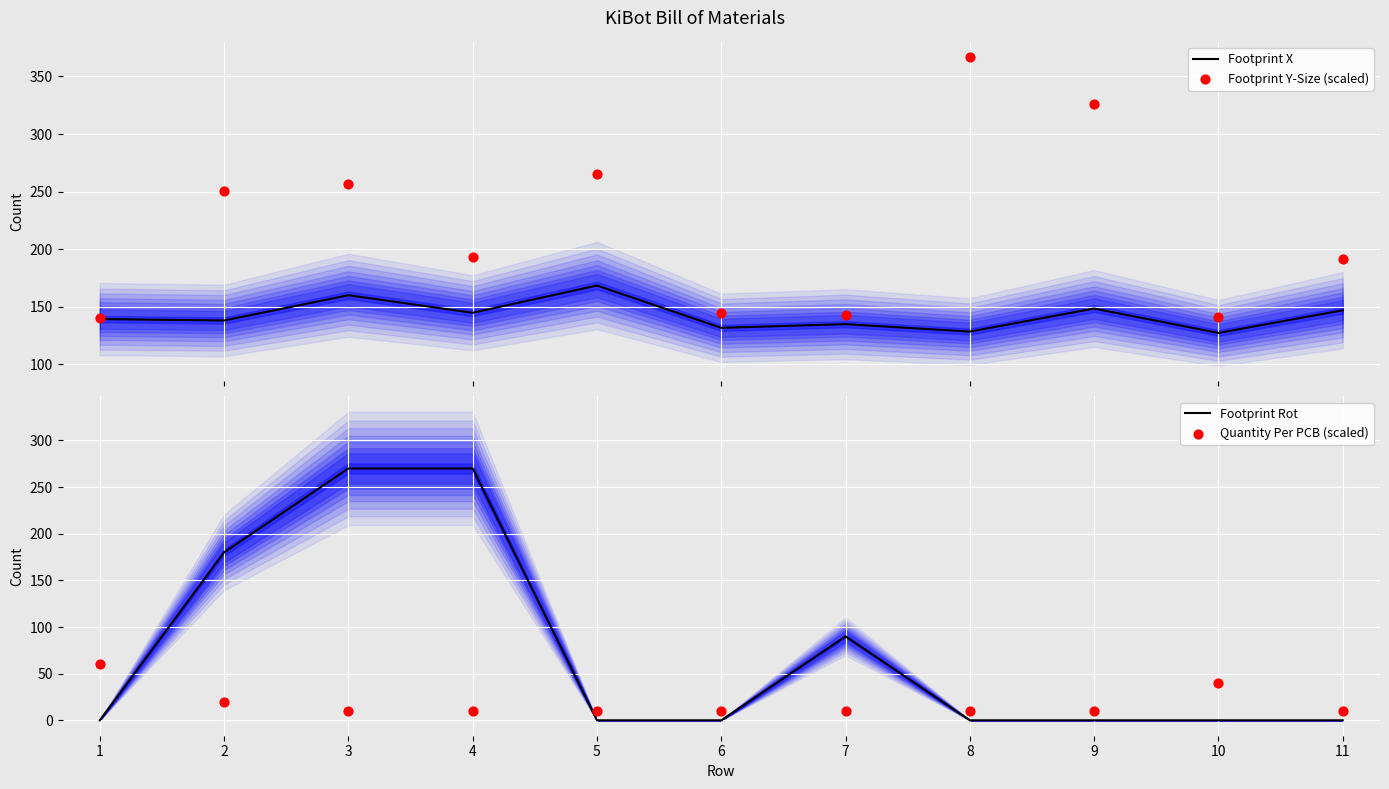

Which series contains the highest Y value?

Footprint Y-Size (scaled)